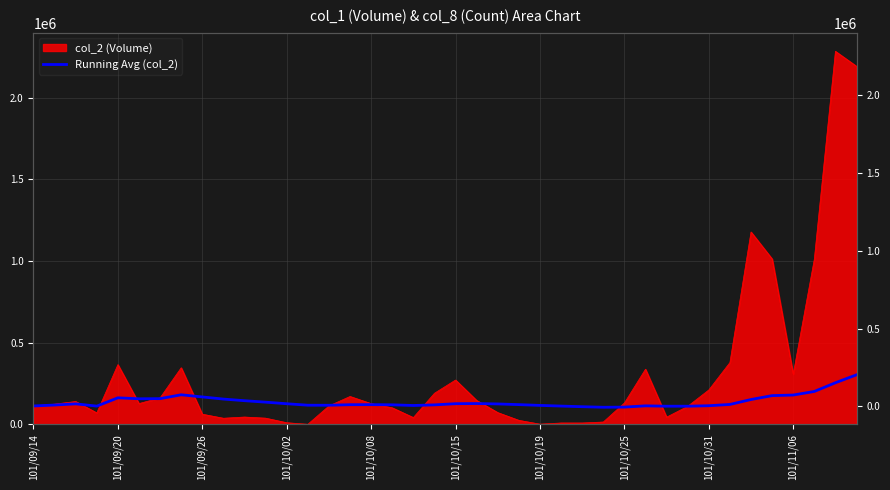

Is it true that the value at 22 is 124515.7?

True